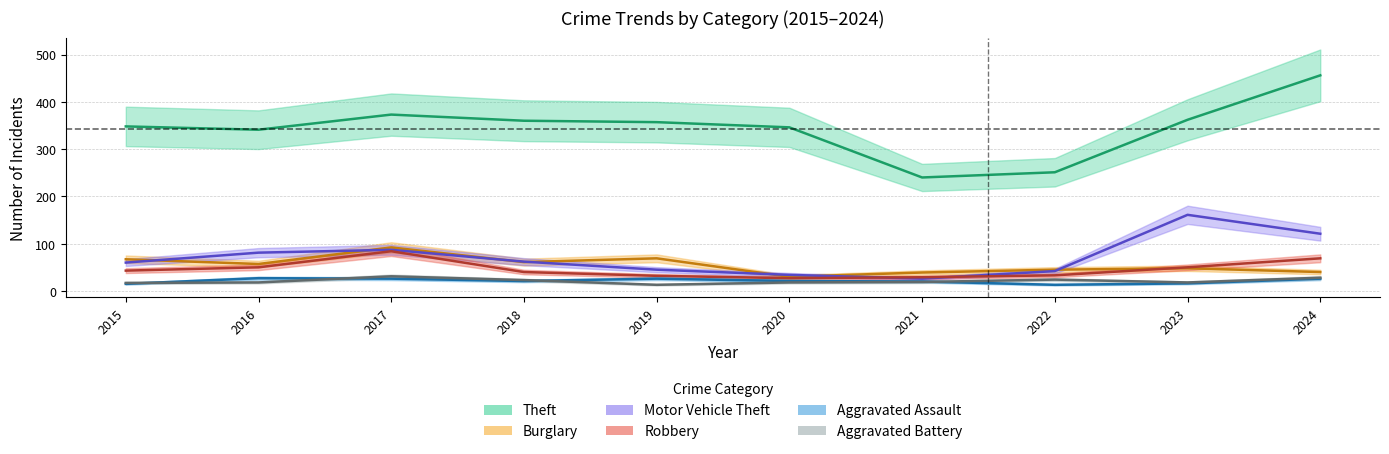

At which label is Motor Vehicle Theft closest to 93?

2017